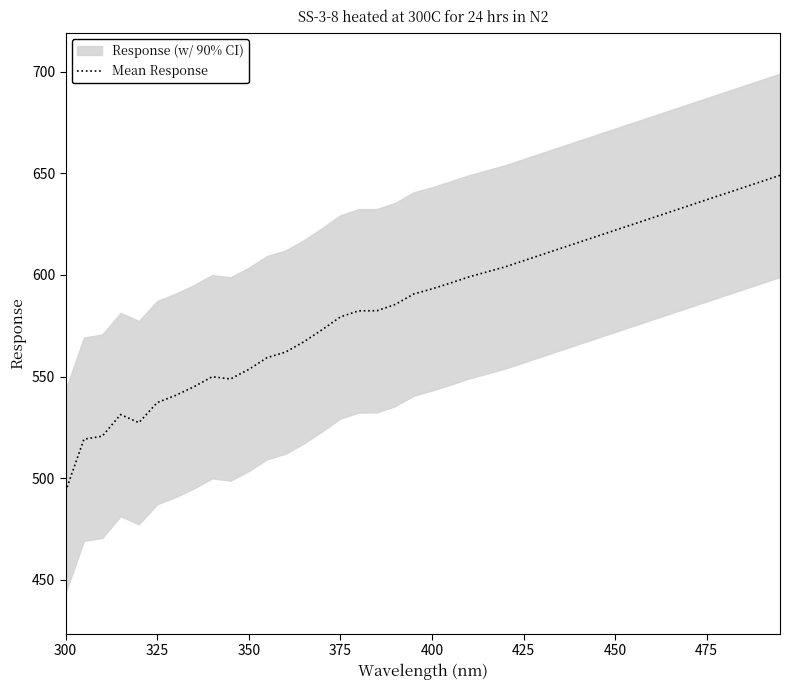

What is the maximum value for Mean Response?

649.0